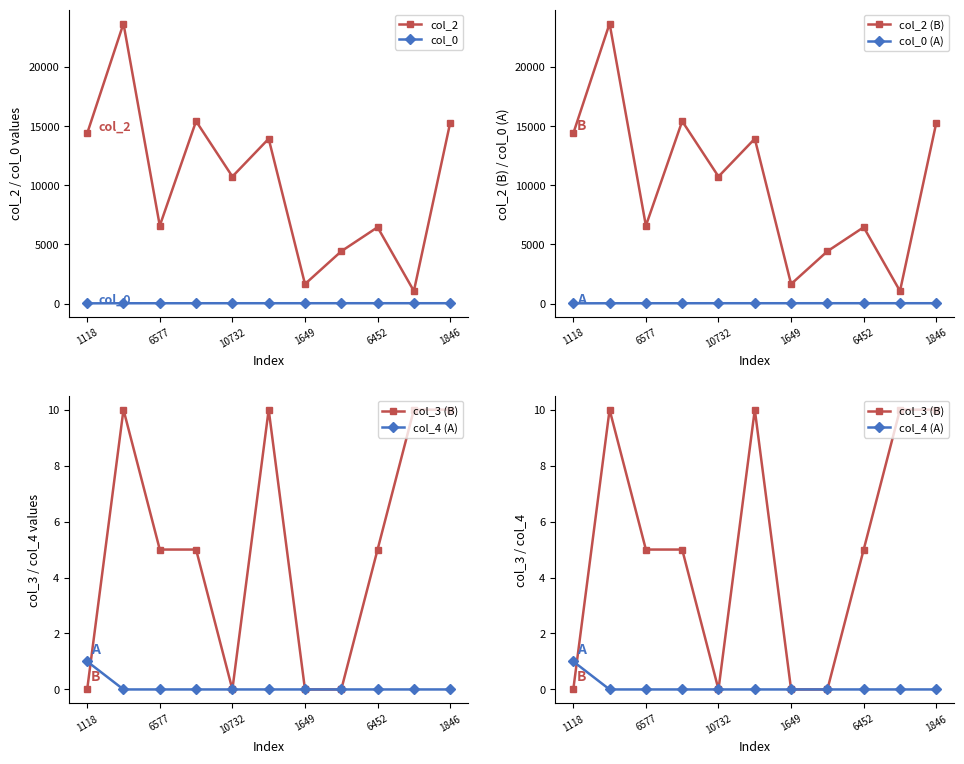

Is the value of col_2 at 6452 greater than the value of col_0 at 1649?

Yes